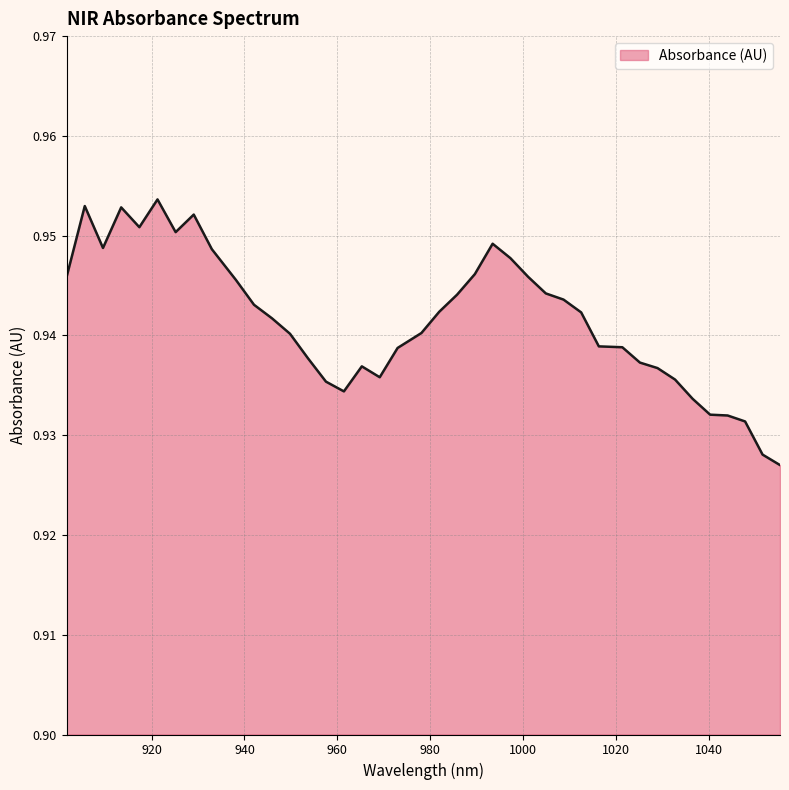

List the labels in order of value, smallest first.

1055.384857, 1051.627917, 1047.866561, 1044.10079, 1040.330603, 1036.556, 961.424779, 957.558919, 1032.776981, 969.143252, 1028.993547, 965.286223, 1025.205697, 953.688643, 972.995866, 1021.413431, 1016.350208, 949.813951, 978.125814, 945.934844, 1012.54764, 981.968124, 942.051321, 1008.740655, 985.806019, 1004.929255, 938.163382, 901.663021, 1001.113439, 989.639497, 997.293207, 932.972595, 909.516909, 993.46856, 925.171696, 917.353134, 929.074353, 913.437229, 905.592173, 921.264622